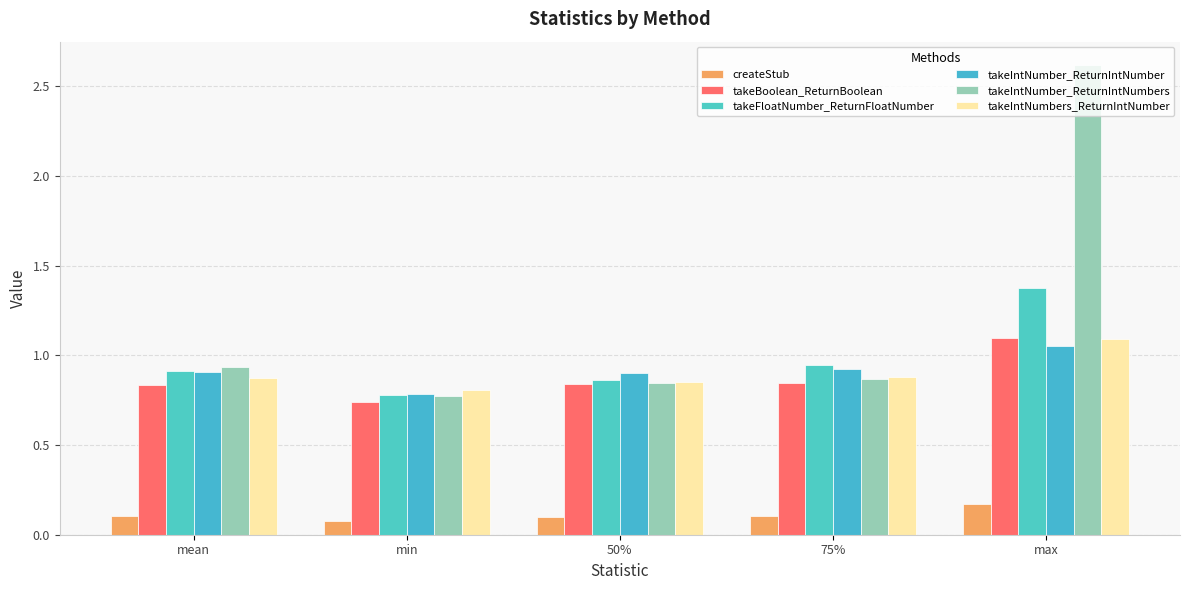

What is the label of the 3rd bar from the left?

50%